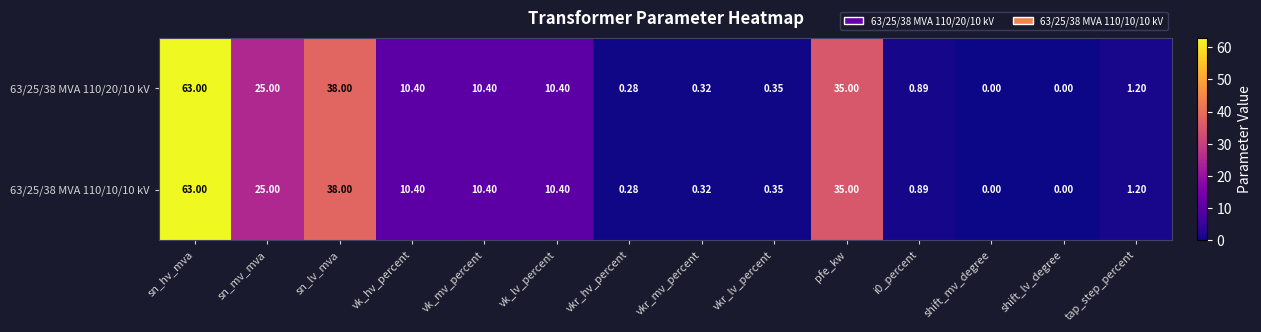

Where is 63/25/38 MVA 110/20/10 kV nearest to the value 31?

pfe_kw